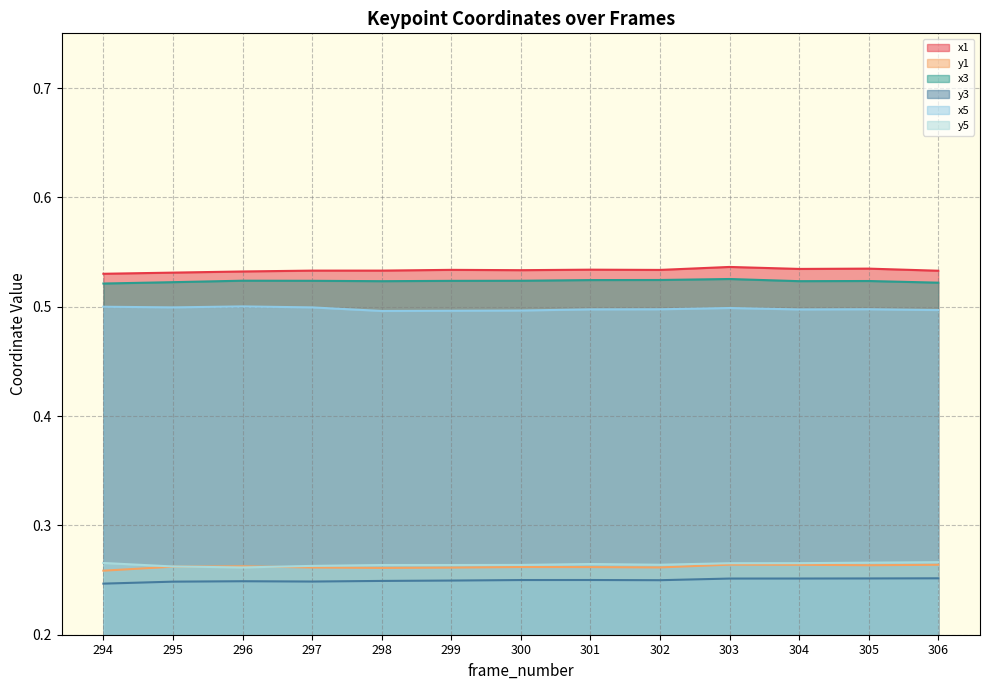

What is the sum of the y3 values at 296 and 306?

0.5